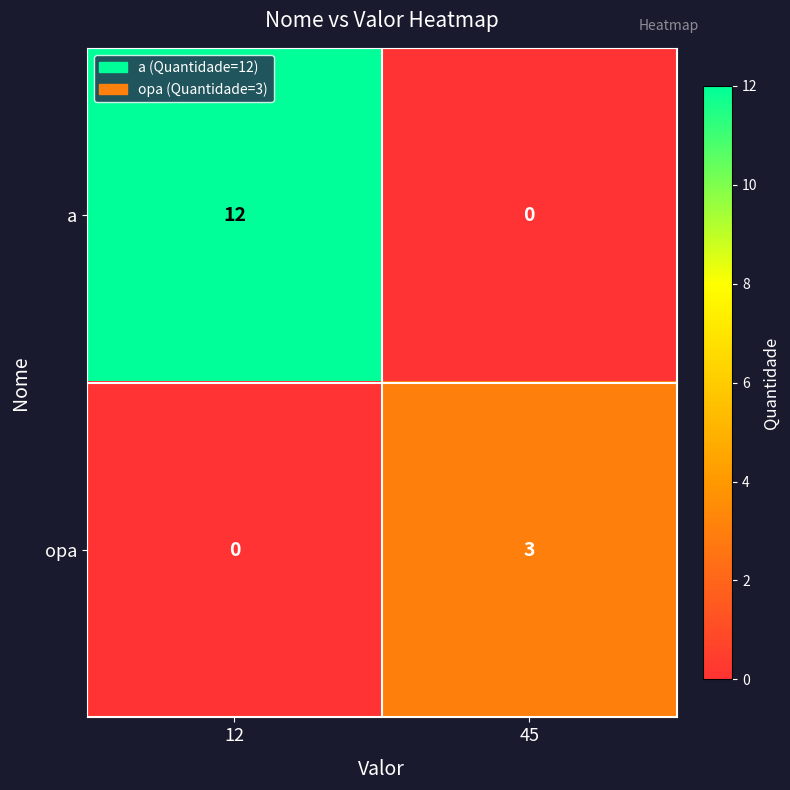

Is it true that a equals 3 at 12?

False